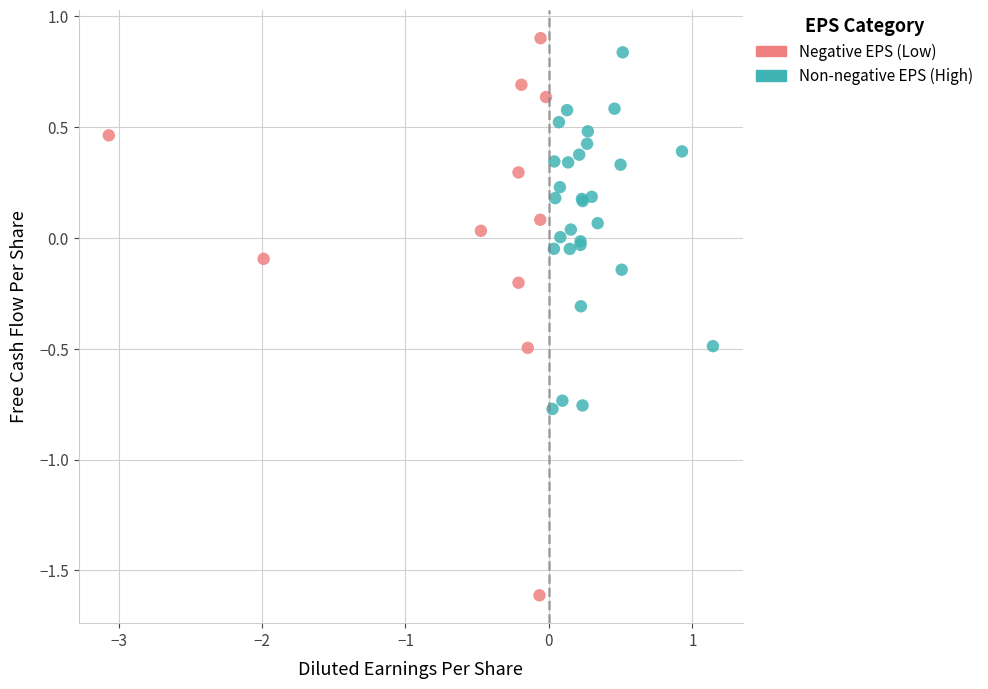

Which series has the largest Y range (max minus min)?

Negative EPS (Low)